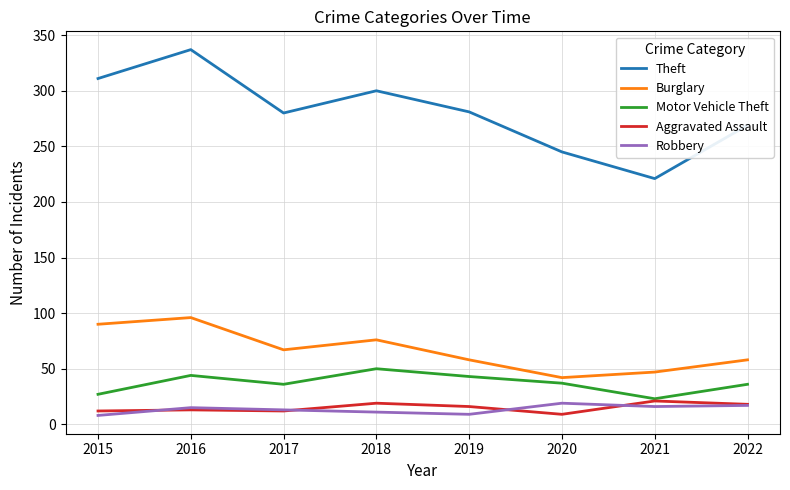

Which category has the lowest value in the Burglary series?

2020